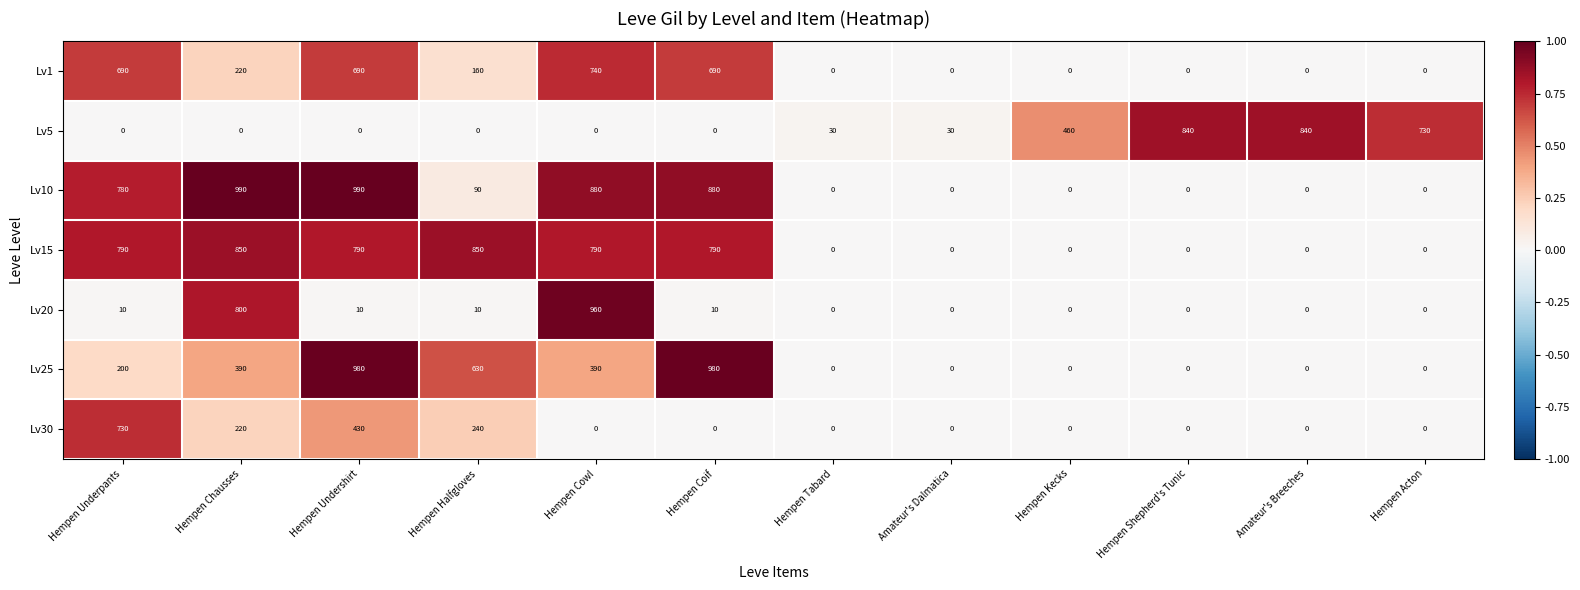

At which label does Lv1 first exceed 160?

Hempen Underpants